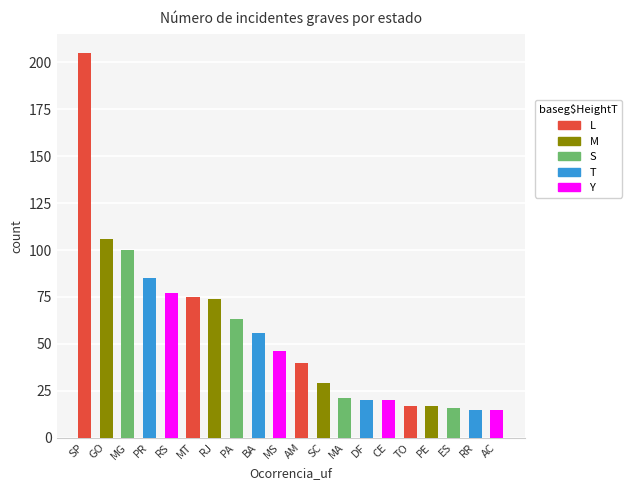

What is the smallest value displayed?

15